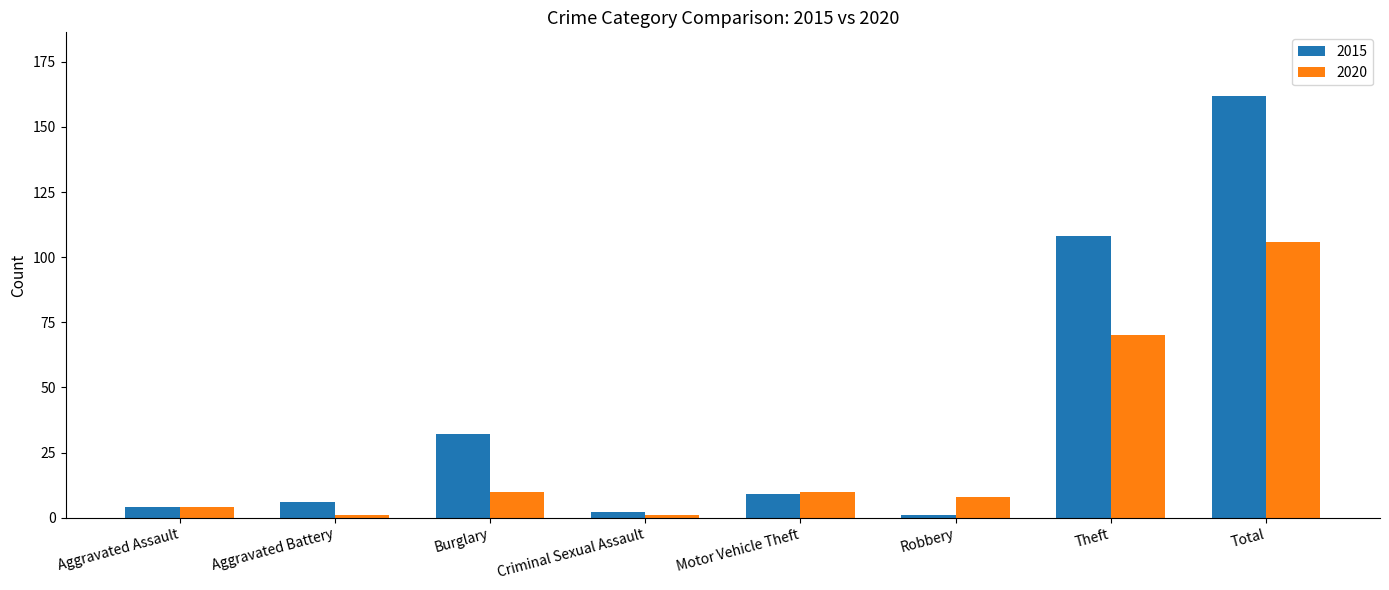

The value of 2020 at Total is 56. True or false?

False